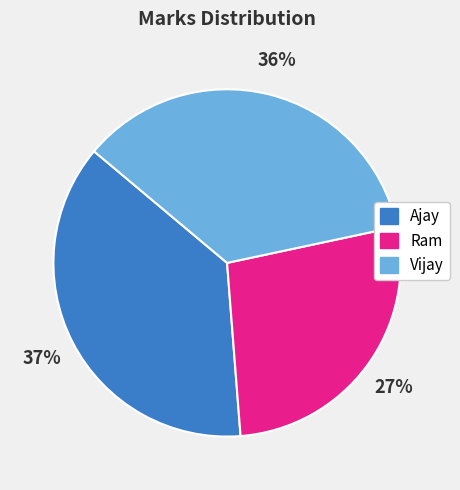

To the nearest percent, what is the difference between the largest and smallest slice percentages?

10%